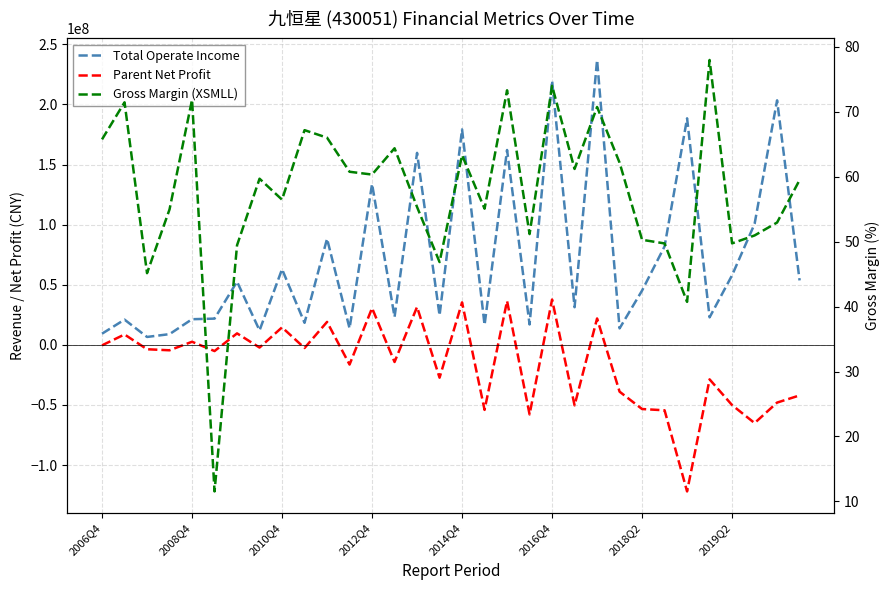

True or false: Gross Margin (XSMLL) and Total Operate Income cross at least once.

False